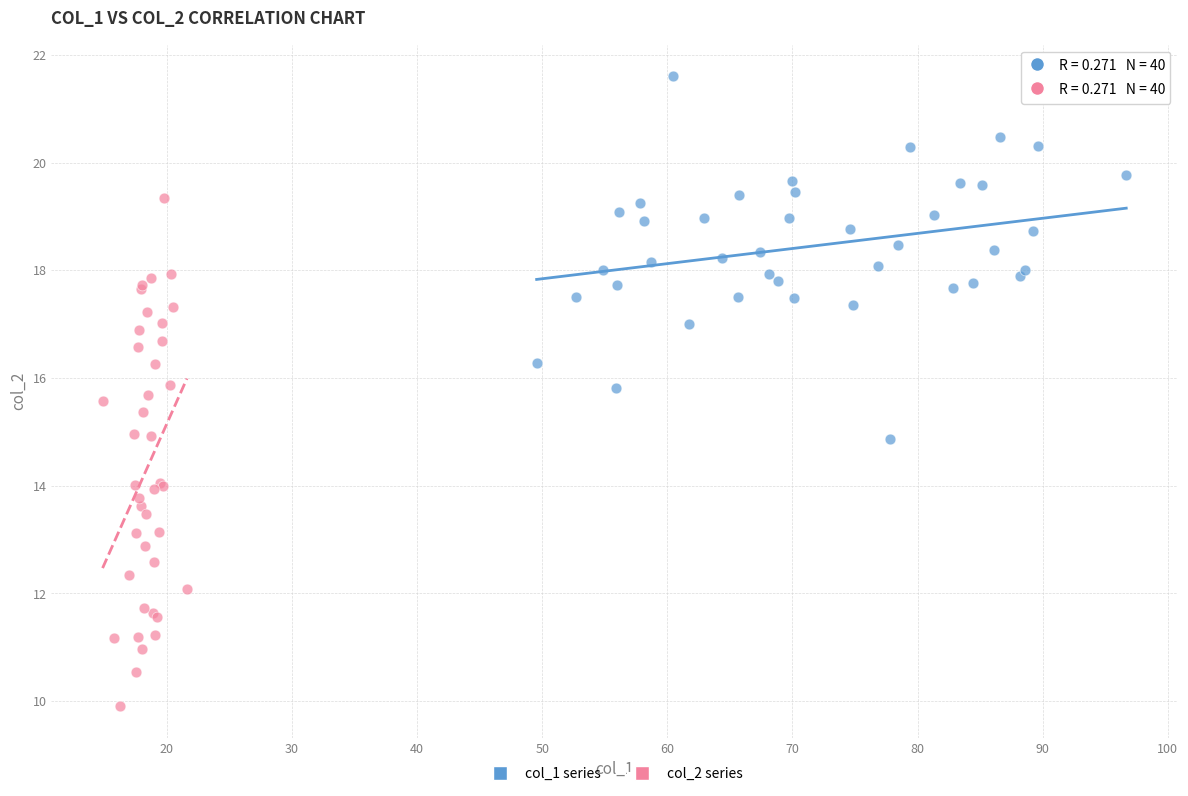

Which series has the largest Y range (max minus min)?

col_2 series